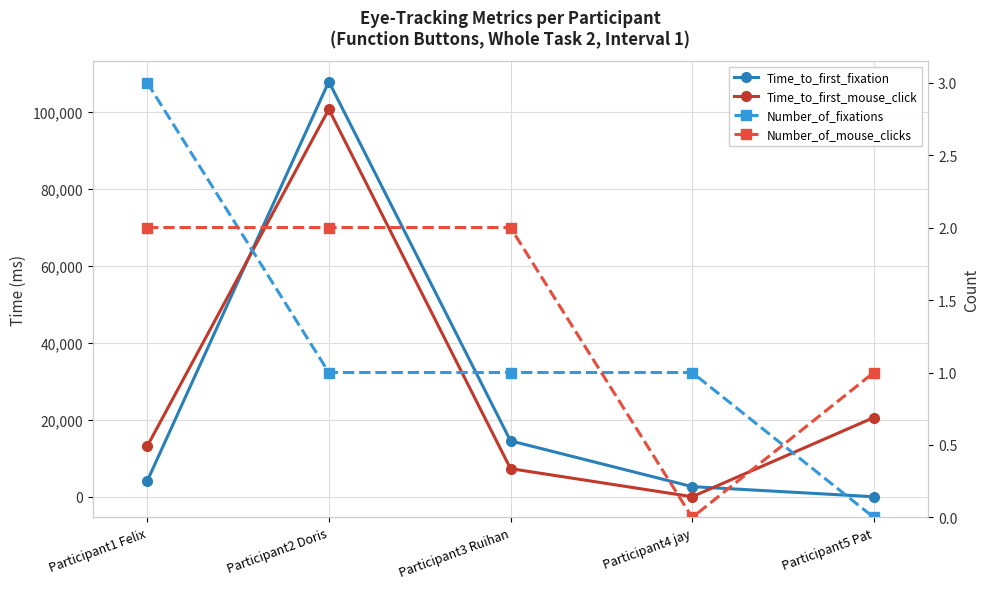

What are all the series names shown in the legend?

Time_to_first_fixation, Time_to_first_mouse_click, Number_of_fixations, Number_of_mouse_clicks